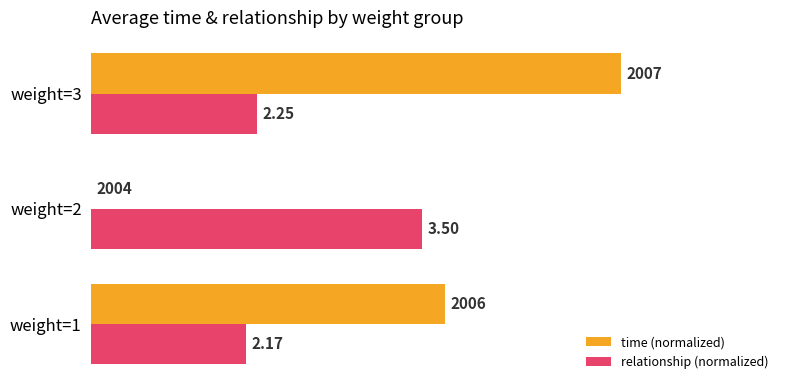

What are all the series names shown in the legend?

time (normalized), relationship (normalized)